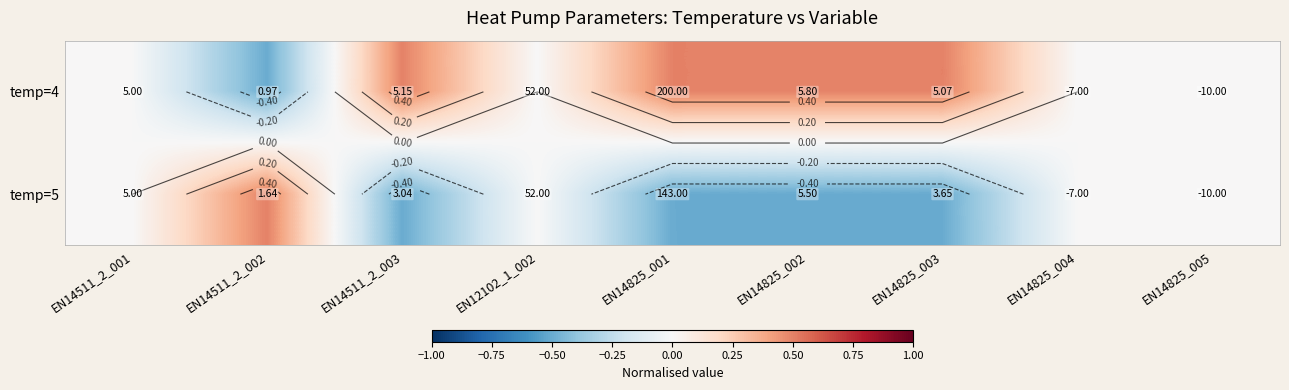

At which label does temp=5 reach its minimum?

EN14825_002